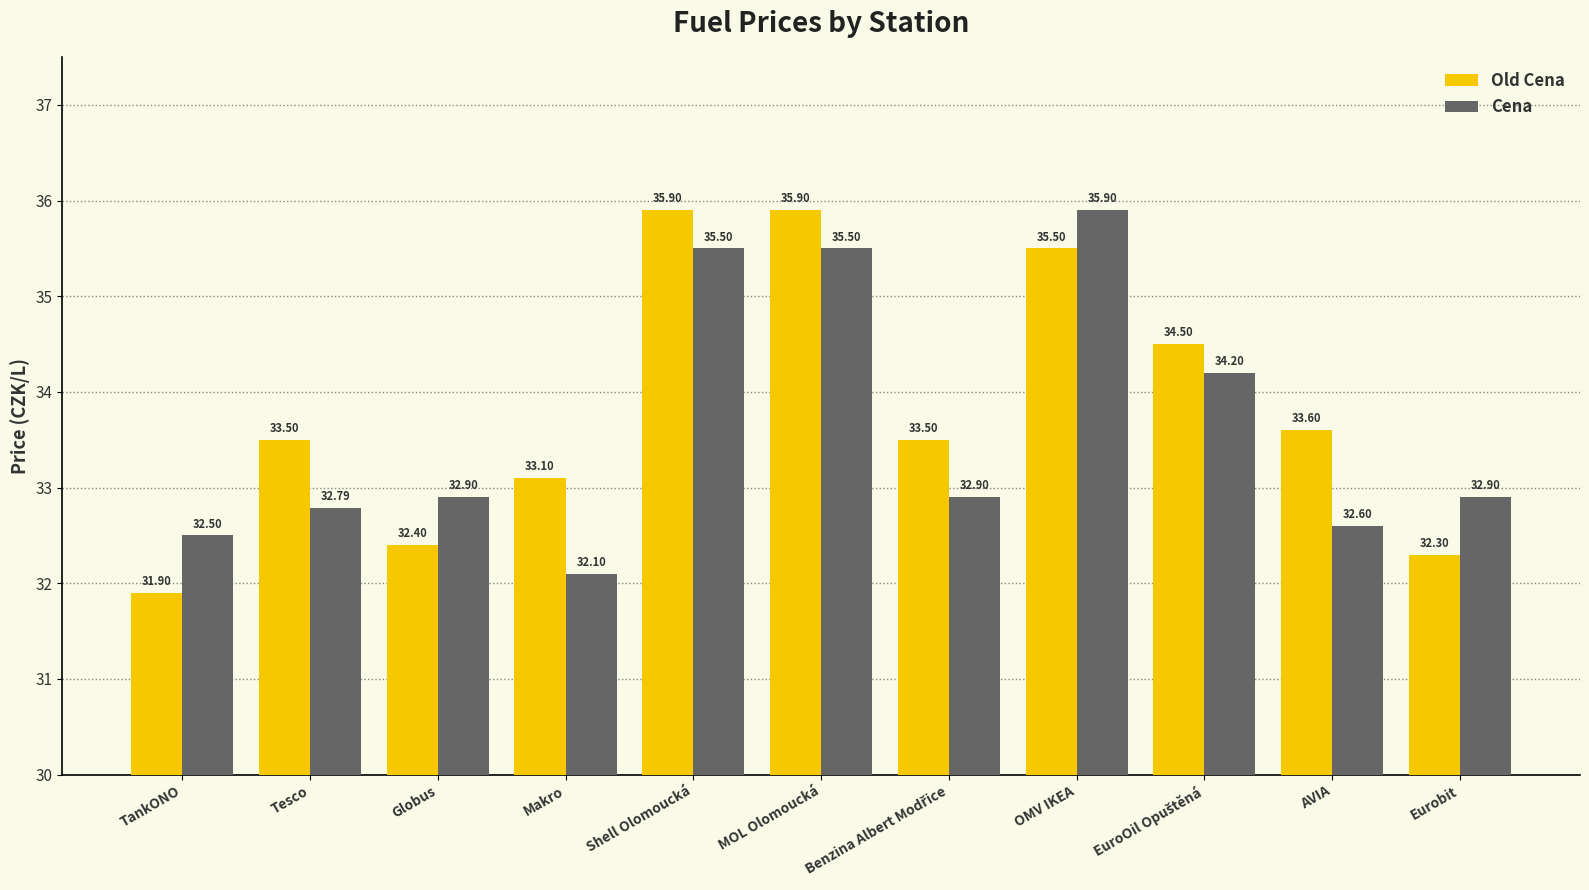

What position from the right is AVIA?

2